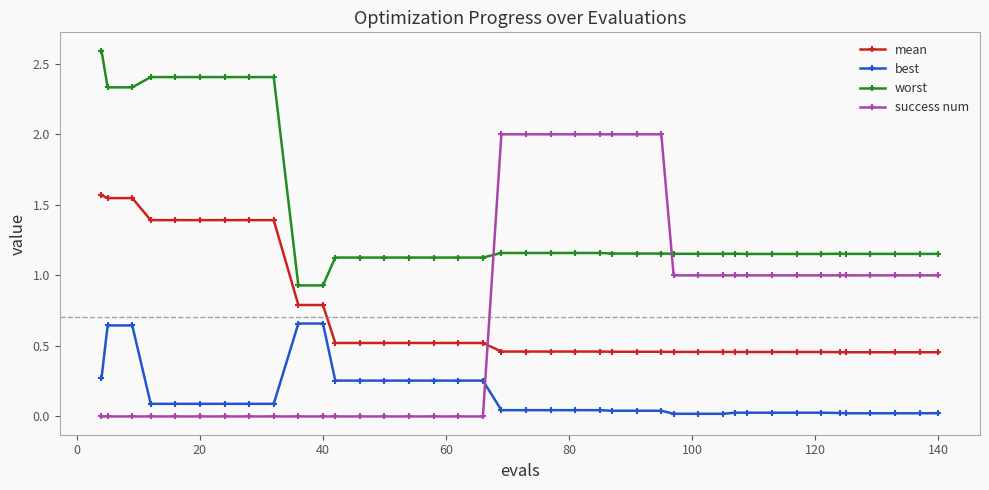

Which series has the widest spread of values?

success num